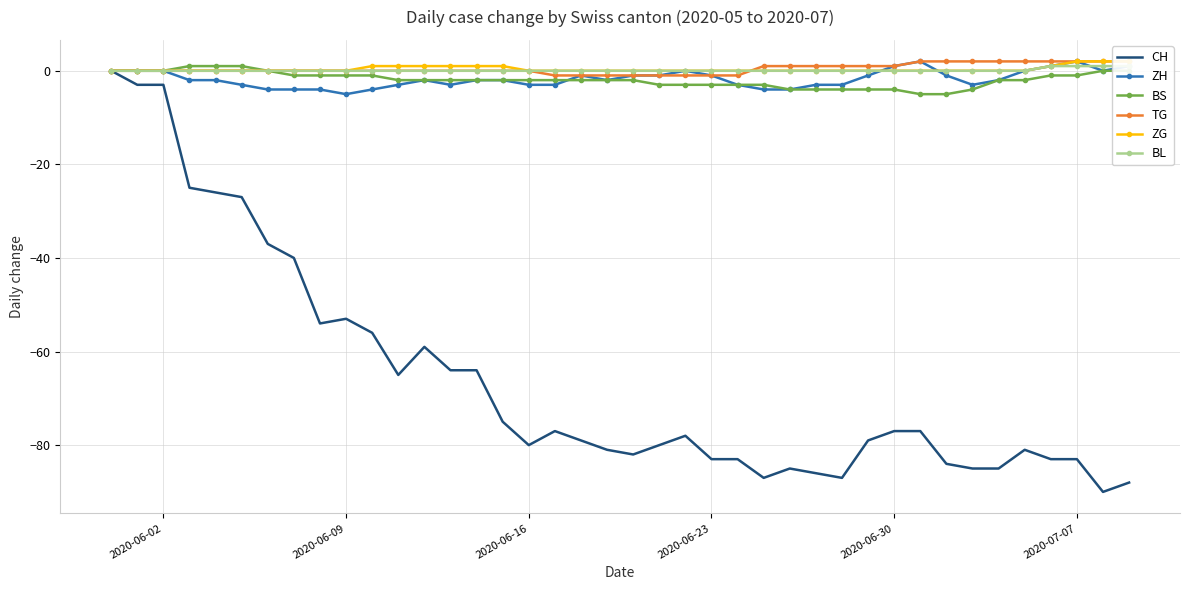

Which series has the largest range (max minus min)?

CH